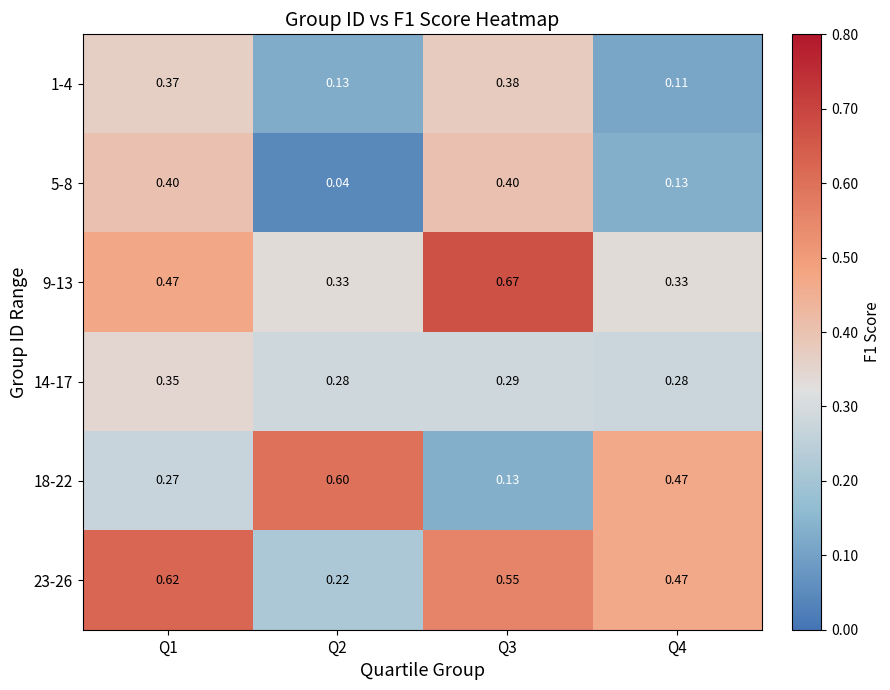

Between Q1 and Q4, which series saw the biggest shift?

5-8